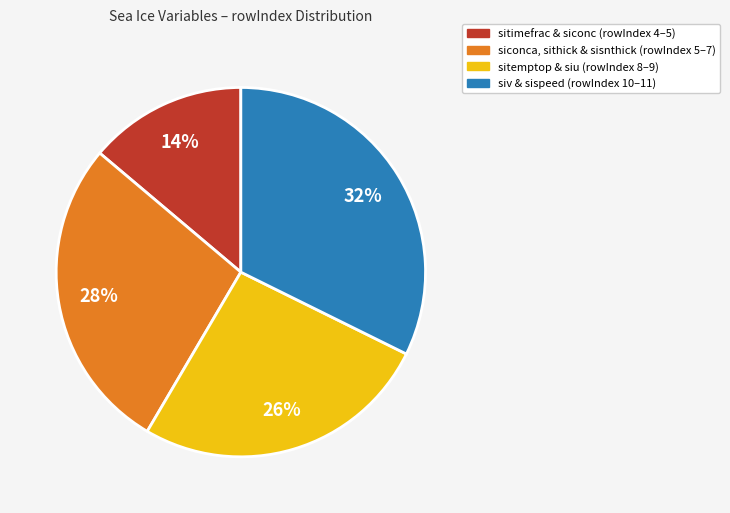

Is there a majority slice in this chart?

No